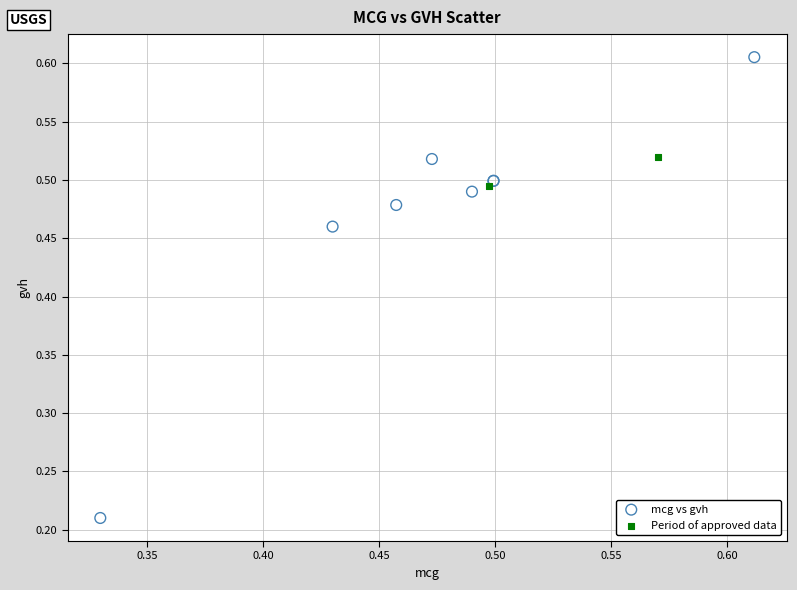

Which series contains the highest Y value?

mcg vs gvh